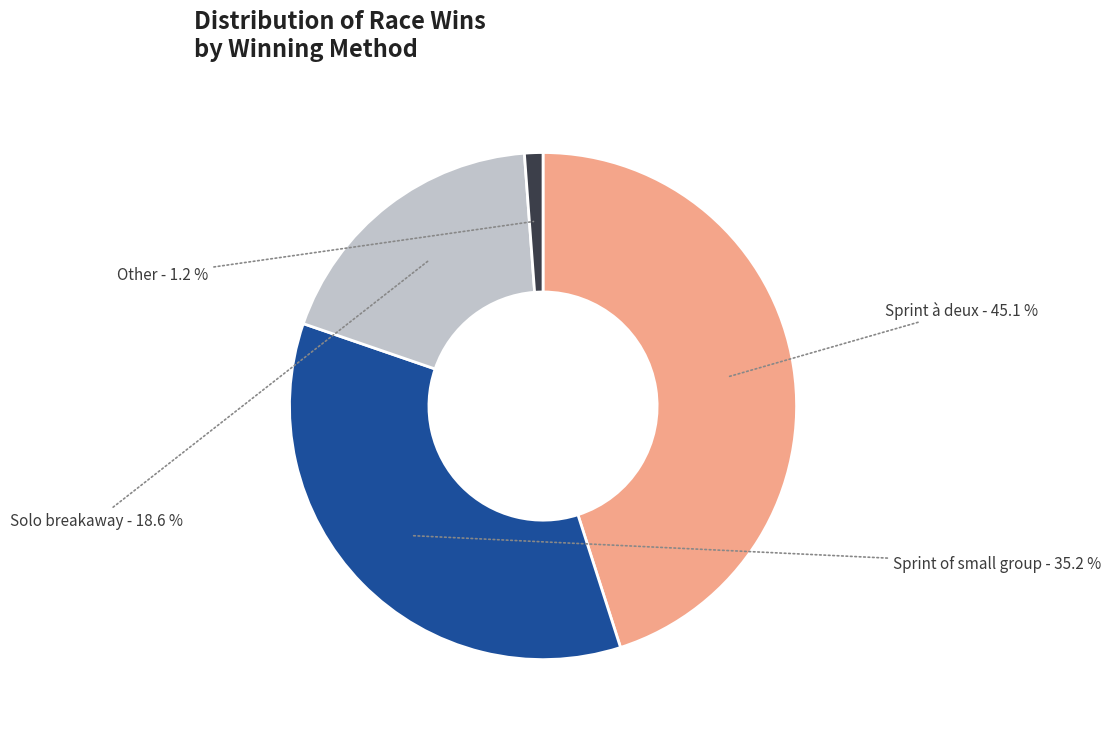

Is Sprint à deux the majority of the pie?

No